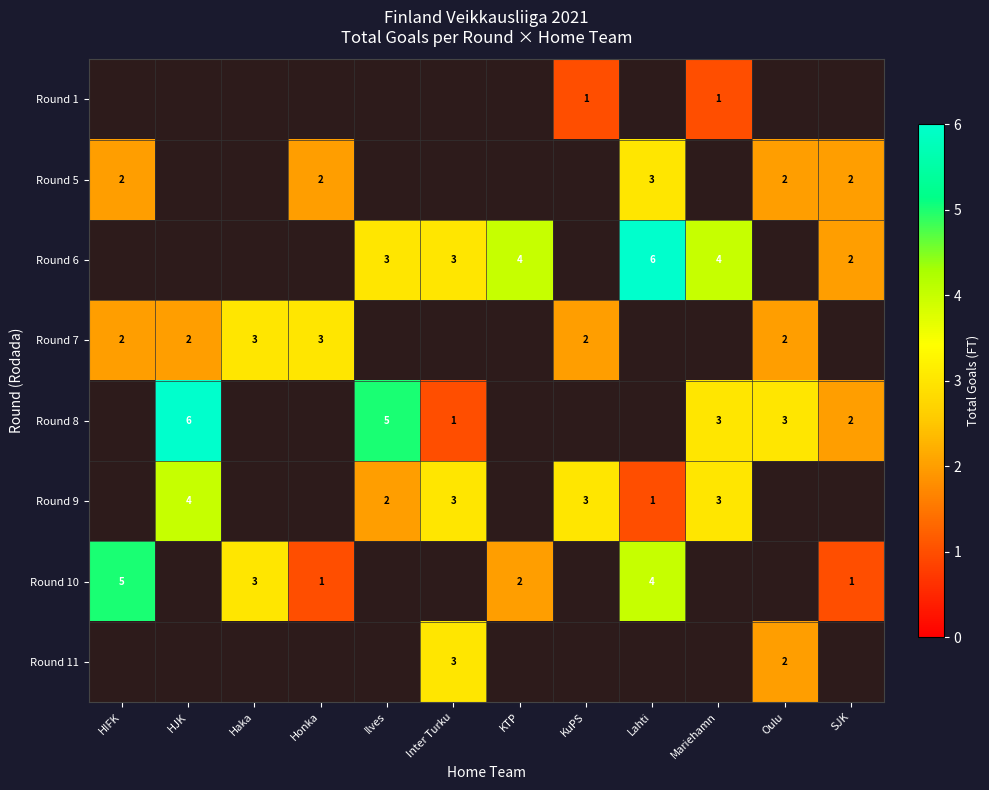

The Round 9 series shows 3 at KuPS. True or false?

True